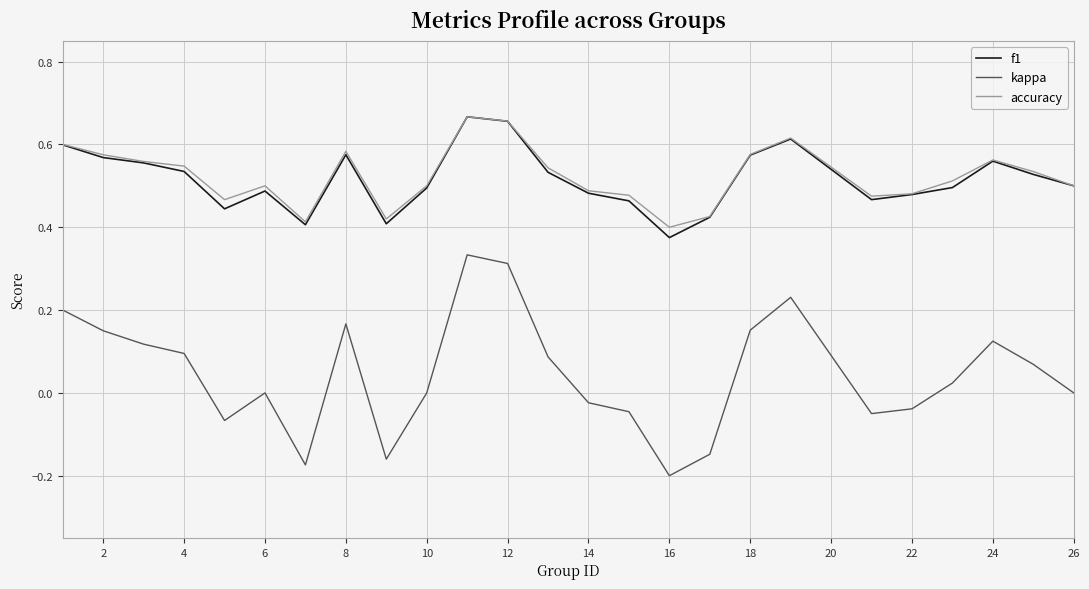

Which series has the widest spread of values?

kappa